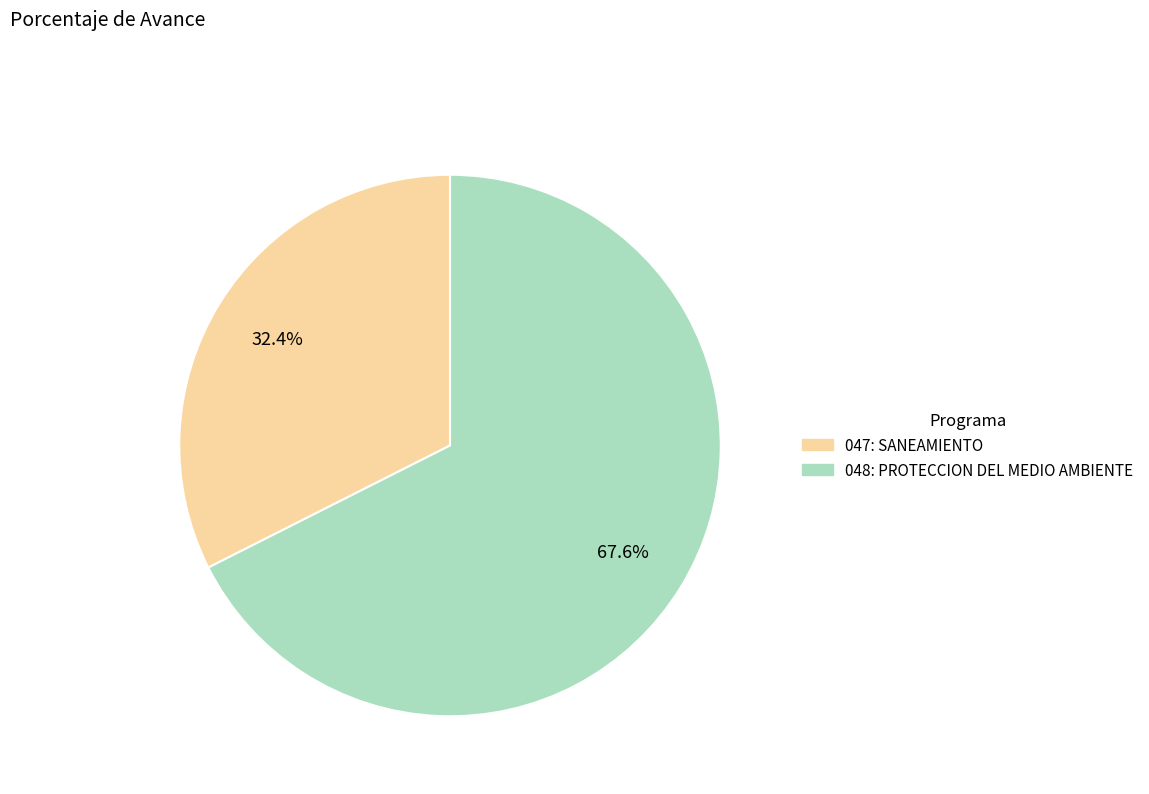

How many segments does this pie chart have?

2